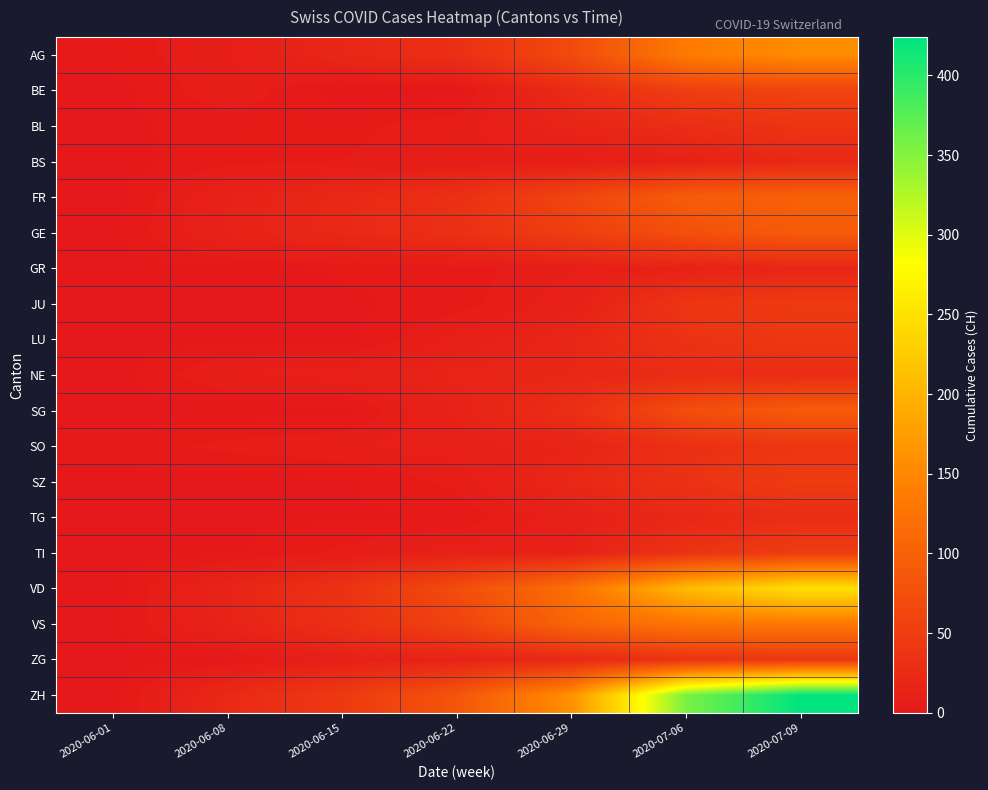

Between 2020-07-09 and 2020-06-29, which is larger?

2020-07-09